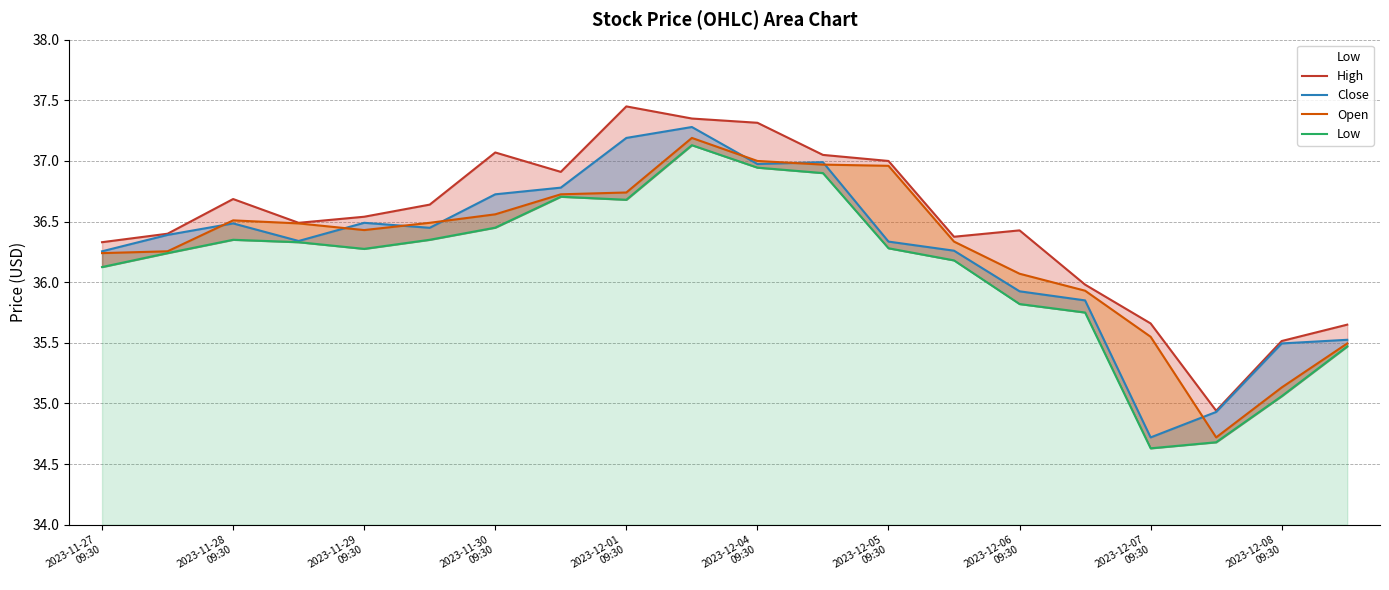

In High, how many points are higher than both neighbors (excluding endpoints)?

4